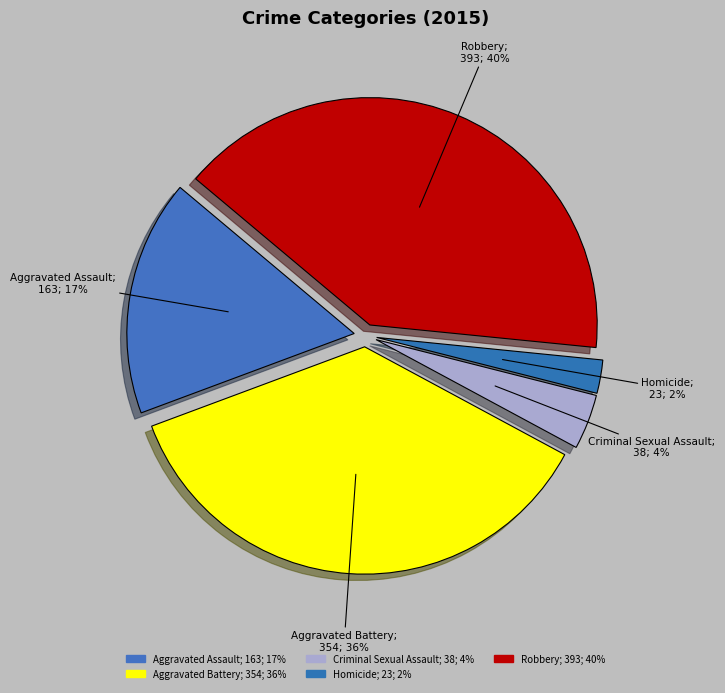

How many segments does this pie chart have?

5